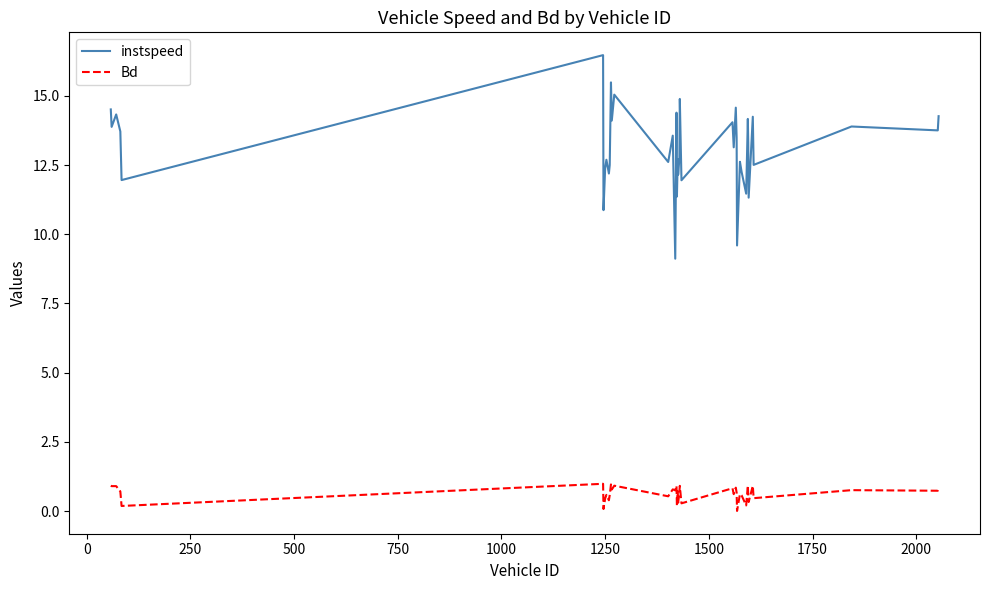

List the series in order of their overall mean, highest first.

instspeed, Bd